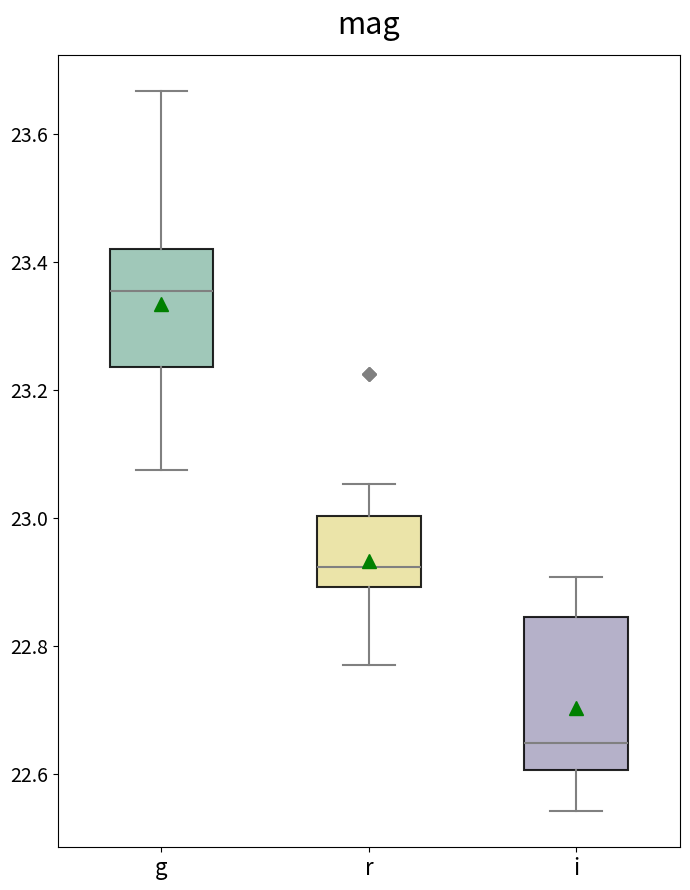

Which box's median line is the lowest?

i